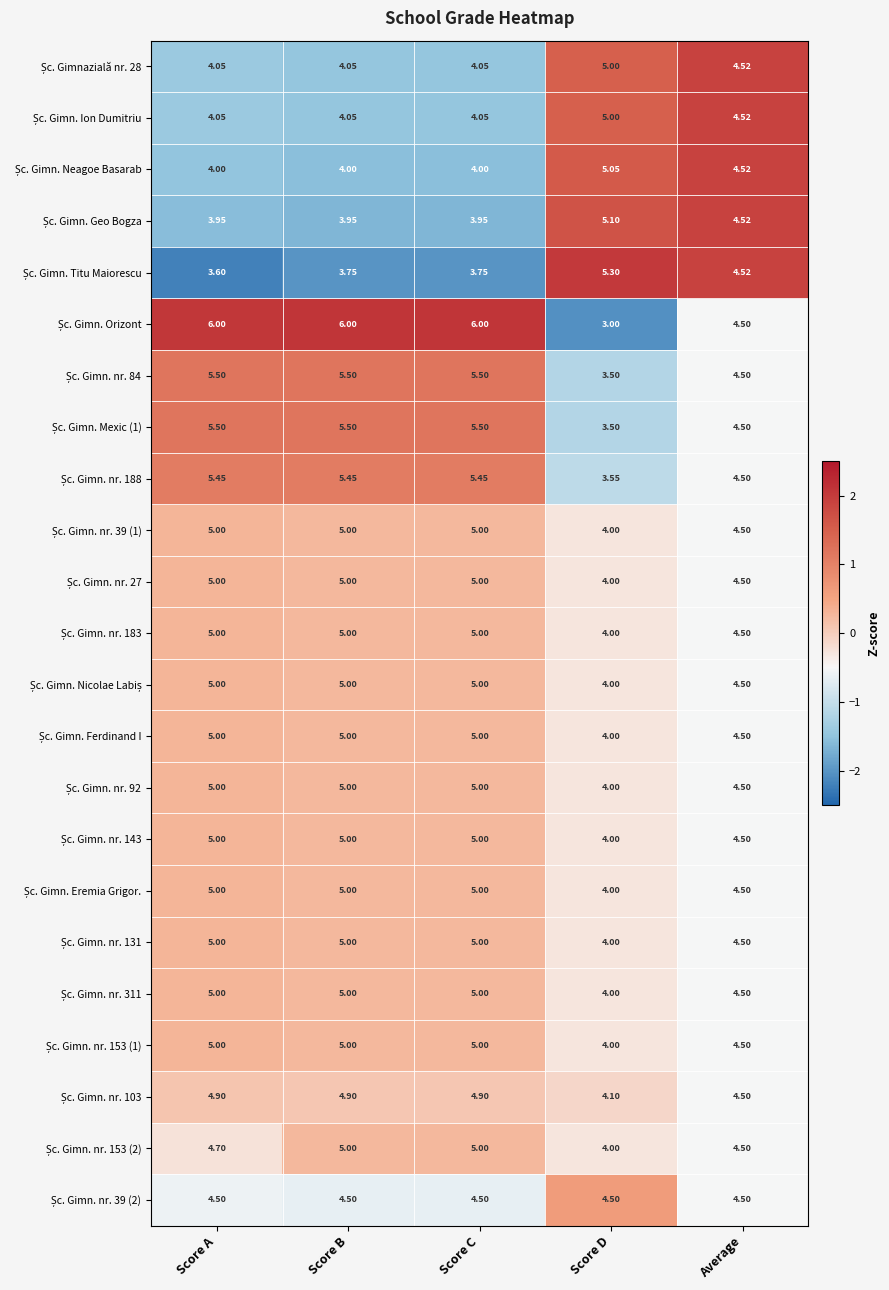

At which category does the chart reach its minimum across all series?

Score D